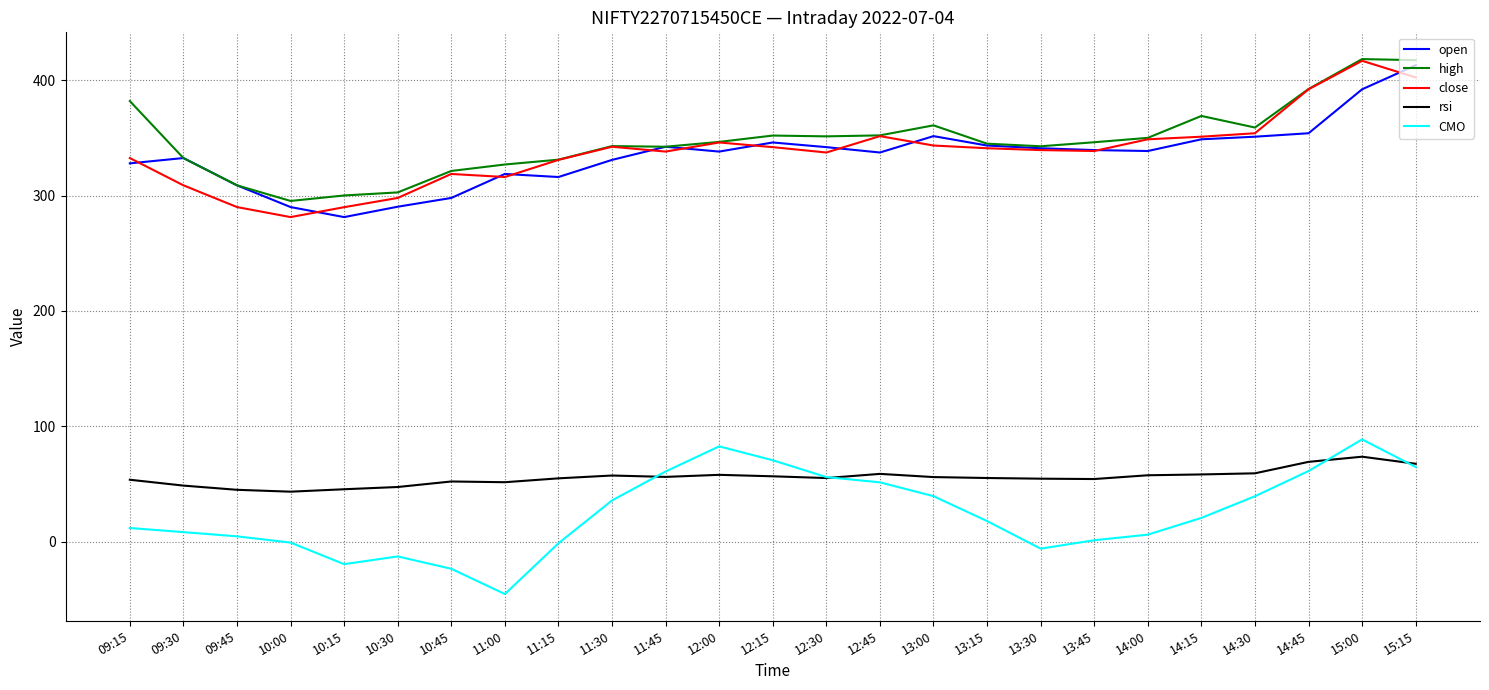

Is it true that open equals 542.3 at 14:00?

False